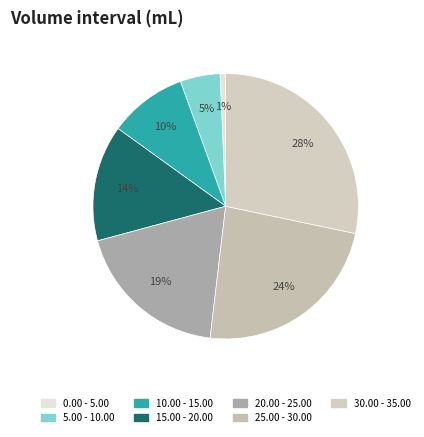

Which has a higher value, 20.00 - 25.00 or 30.00 - 35.00?

30.00 - 35.00